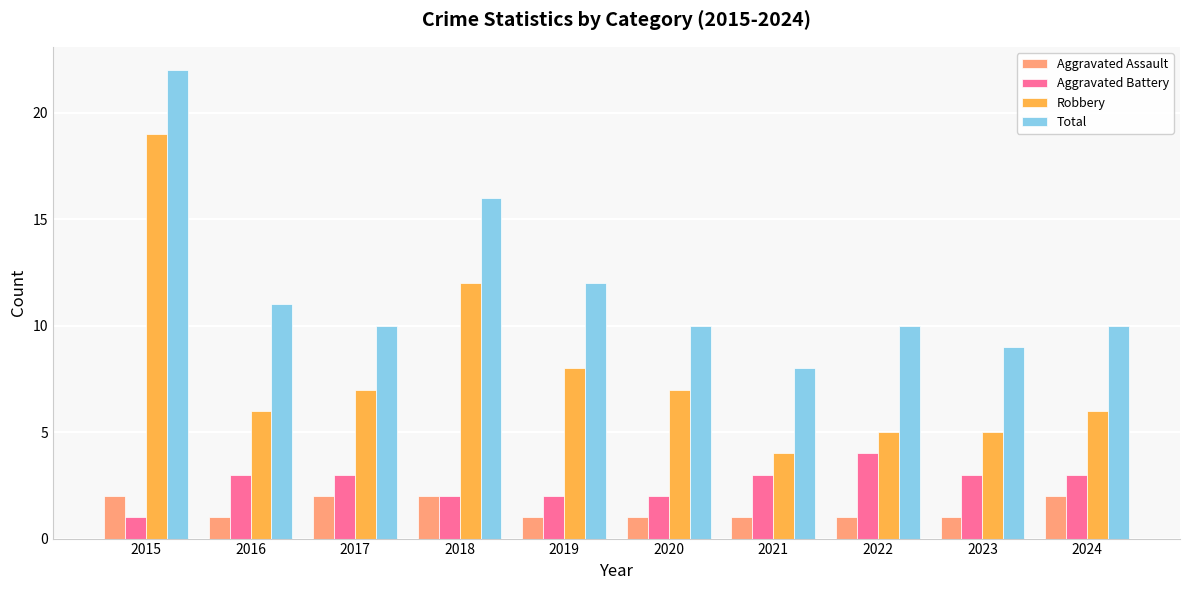

Does the chart contain any negative values?

No